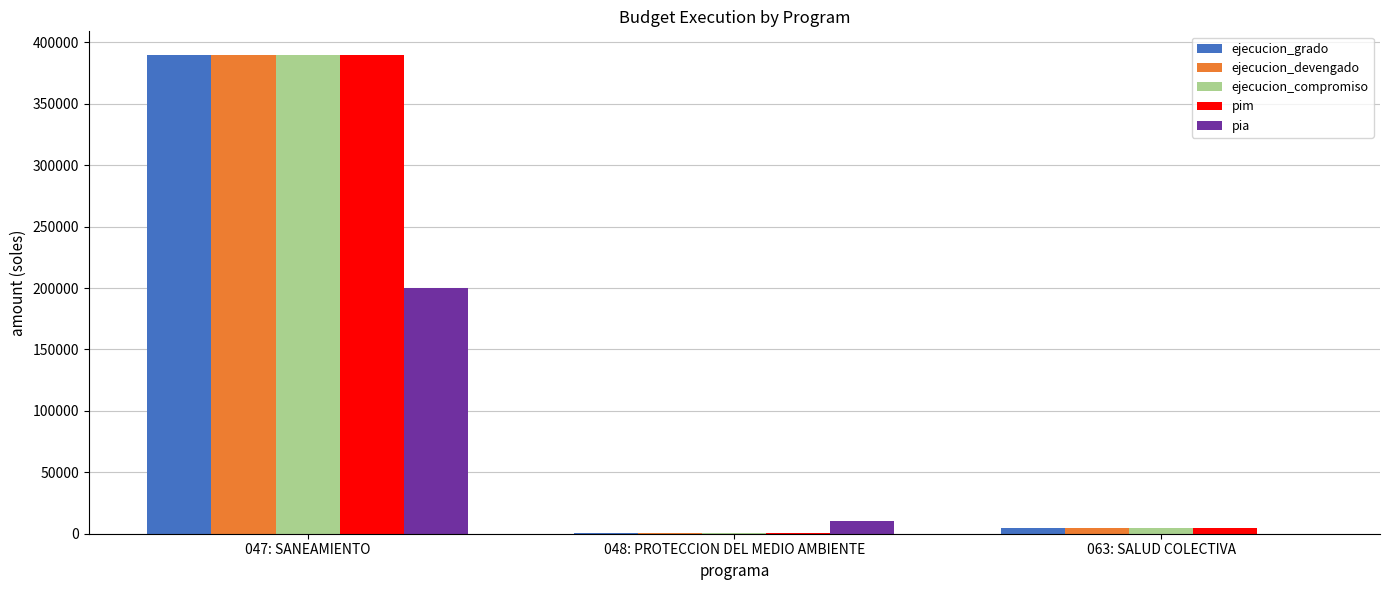

Reading right to left, what are all the values shown in this chart?

ejecucion_grado: 063: SALUD COLECTIVA=4800	048: PROTECCION DEL MEDIO AMBIENTE=367	047: SANEAMIENTO=389490
ejecucion_devengado: 063: SALUD COLECTIVA=4800	048: PROTECCION DEL MEDIO AMBIENTE=367	047: SANEAMIENTO=389490
ejecucion_compromiso: 063: SALUD COLECTIVA=4800	048: PROTECCION DEL MEDIO AMBIENTE=367	047: SANEAMIENTO=389490
pim: 063: SALUD COLECTIVA=4800	048: PROTECCION DEL MEDIO AMBIENTE=368	047: SANEAMIENTO=389492
pia: 063: SALUD COLECTIVA=0	048: PROTECCION DEL MEDIO AMBIENTE=10000	047: SANEAMIENTO=200000